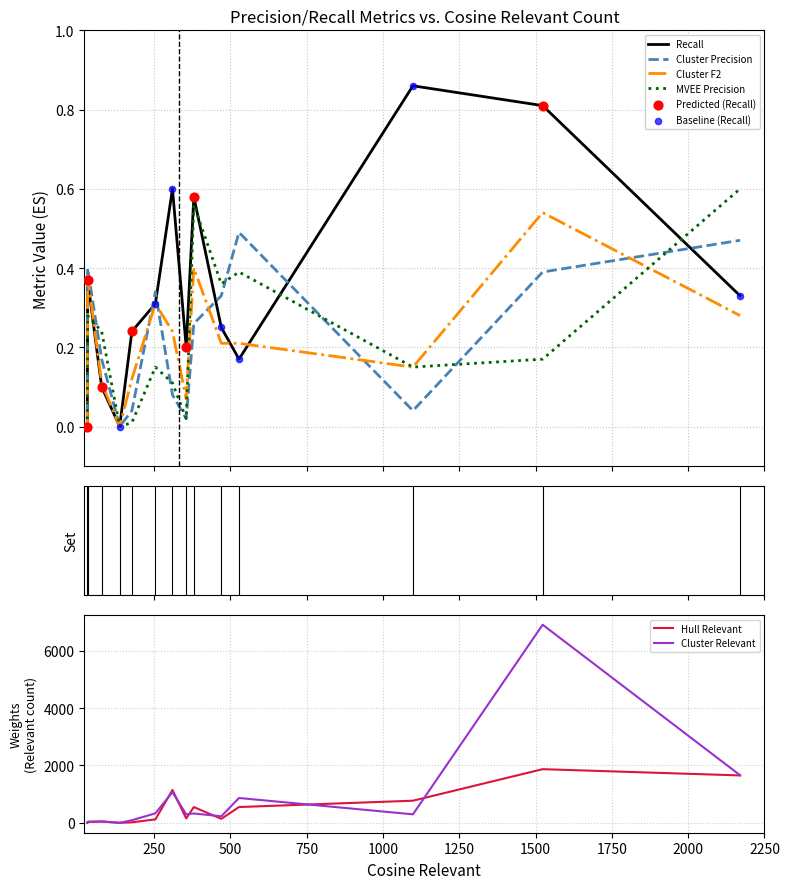

Which series has the largest Y range (max minus min)?

Cluster Relevant